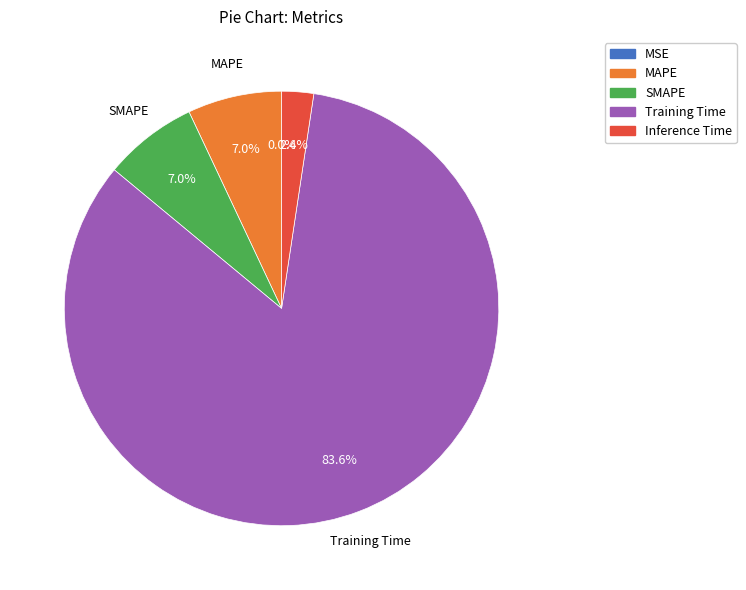

What percentage is the Inference Time slice, to the nearest percent?

2%